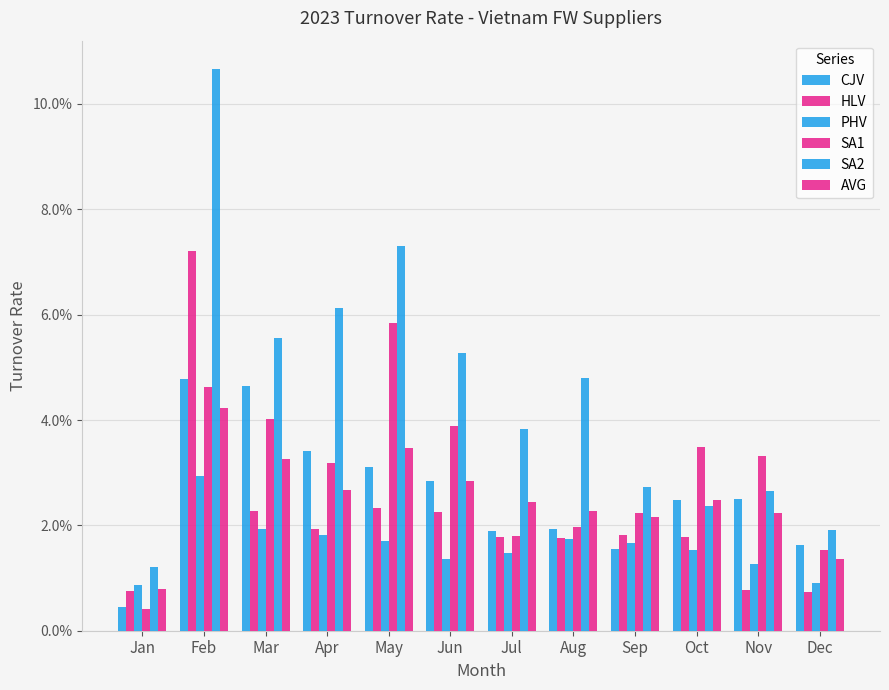

Does the chart contain any negative values?

No